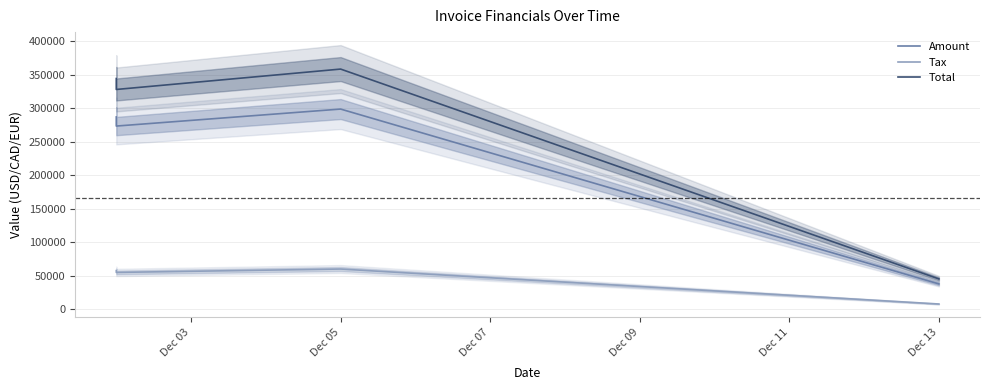

Is the value of Total at Dec 09 greater than the value of Amount at Dec 03?

No